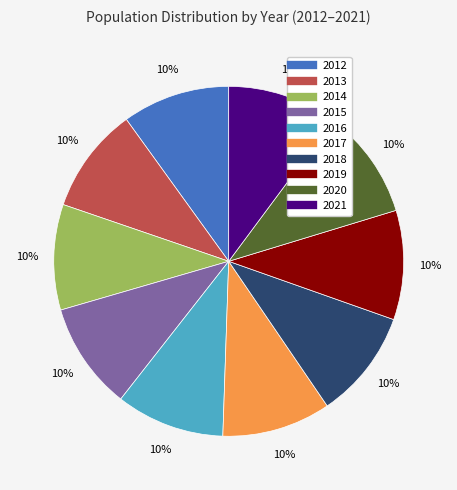

Approximately how many times larger is the value at 2017 compared to 2018?

1.0